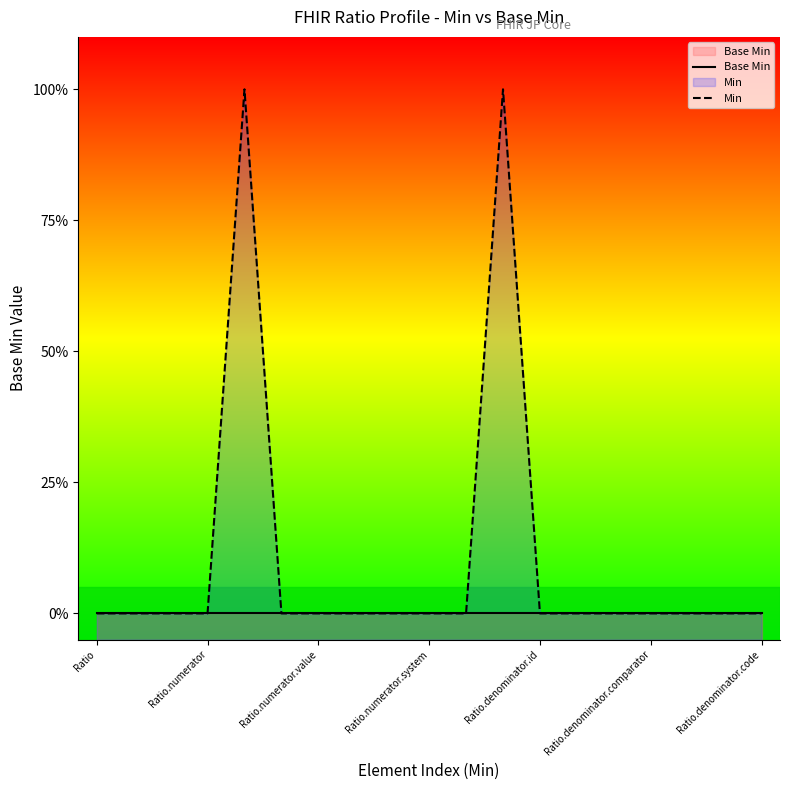

What is the difference between the second highest and second lowest values in the Min series?

1